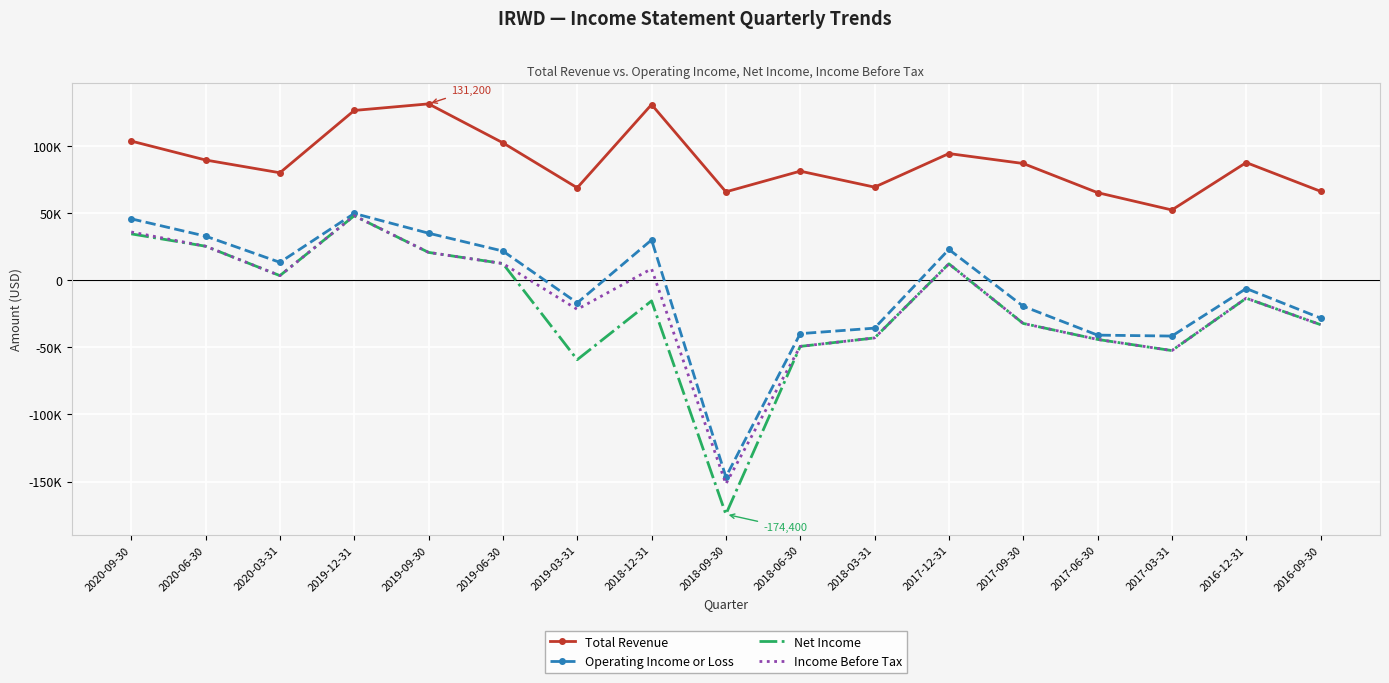

What is the total value across all series at 2020-09-30?

219300